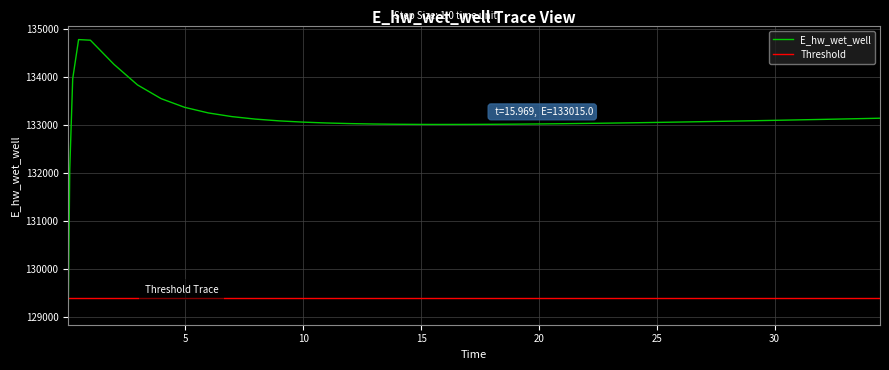

How many lines are shown in the chart?

2